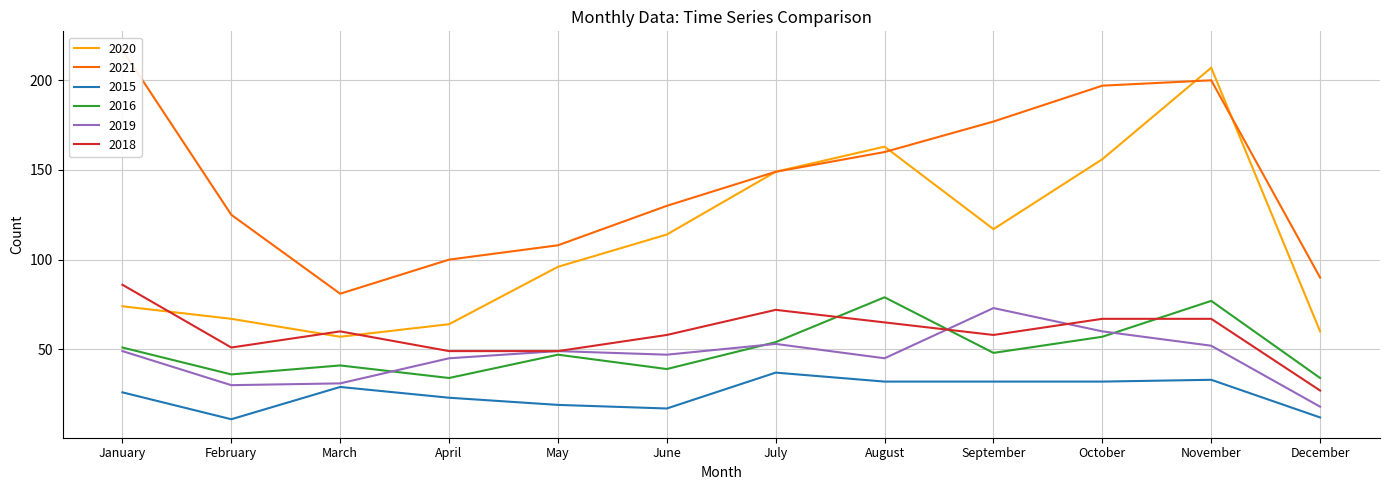

How many values in the 2016 series are below 48?

6